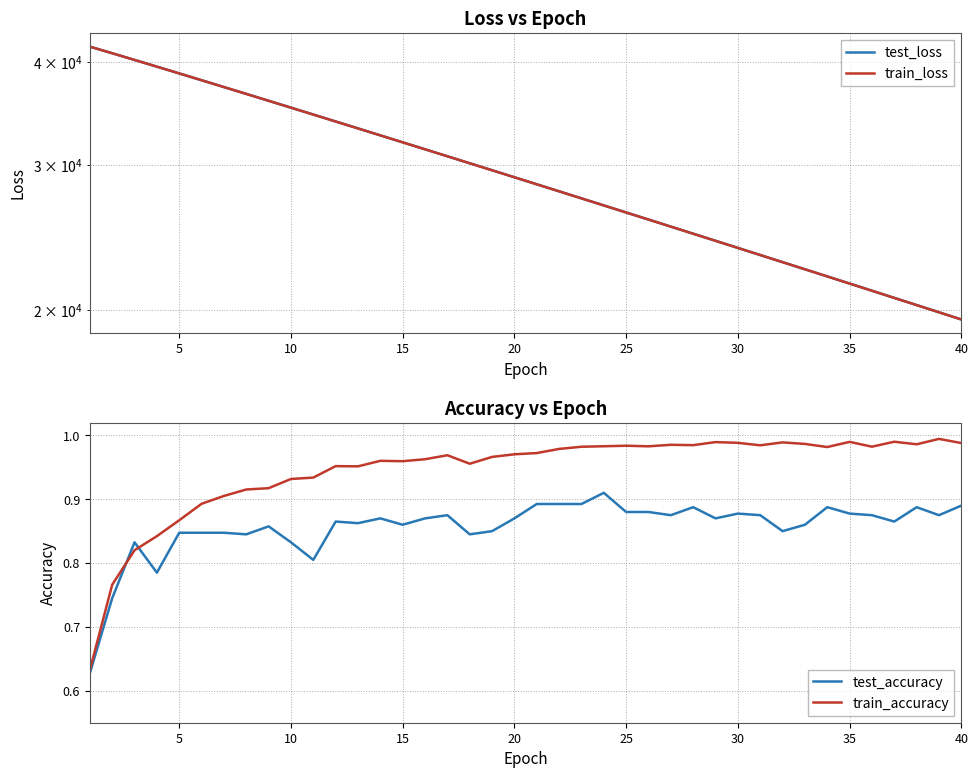

True or false: test_loss and train_loss intersect in this chart.

True